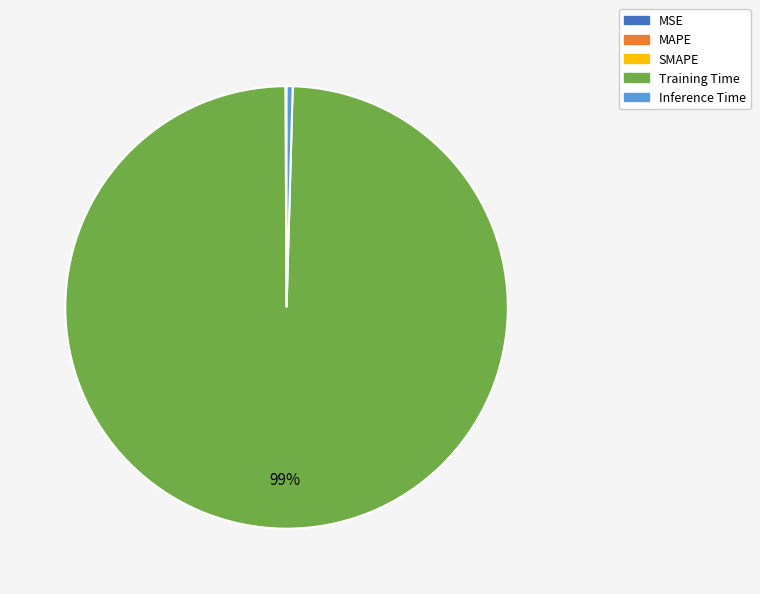

Which category accounts for the majority?

Training Time